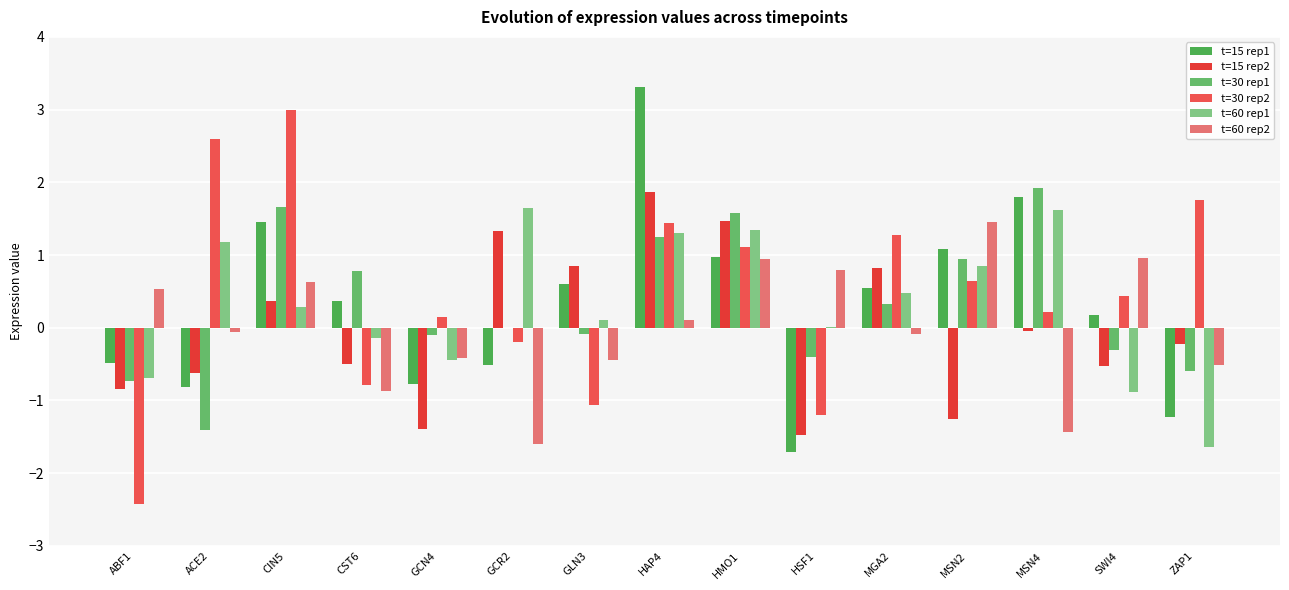

What position from the right is CST6?

12